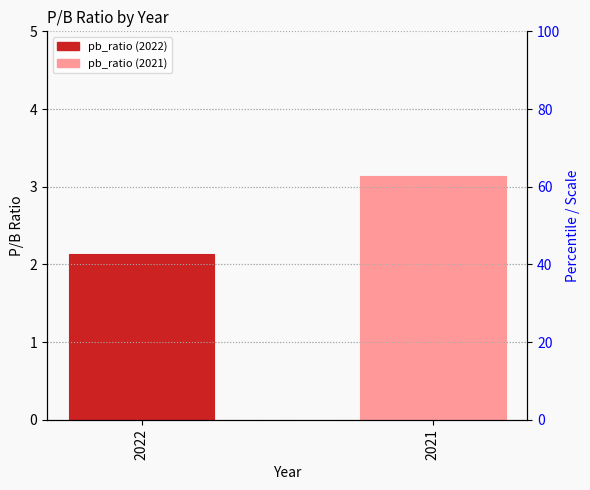

Rank the categories by value from lowest to highest.

2022, 2021